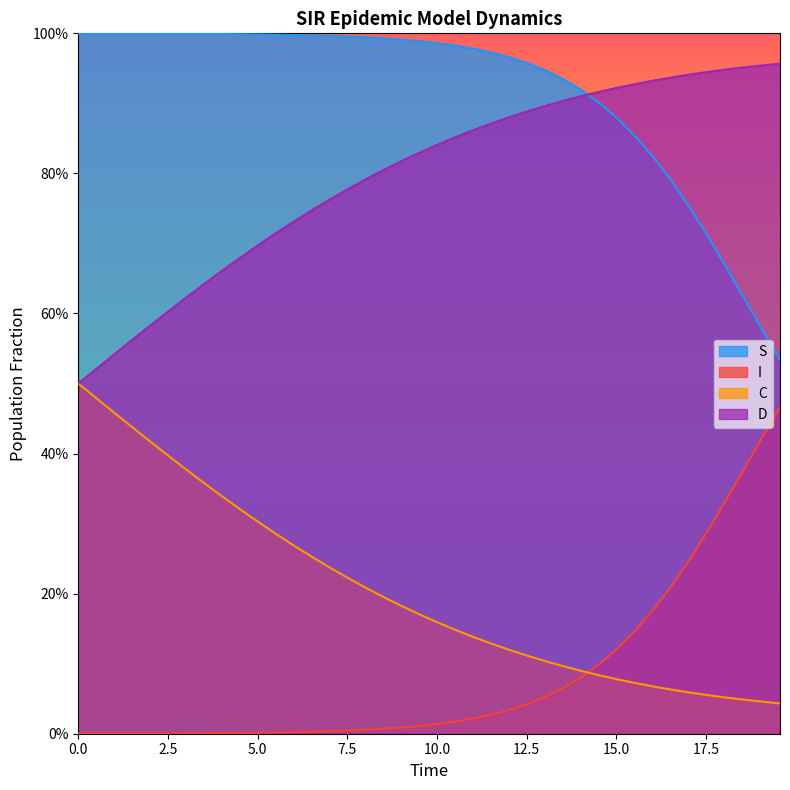

What is the maximum value shown in the chart?

1.0